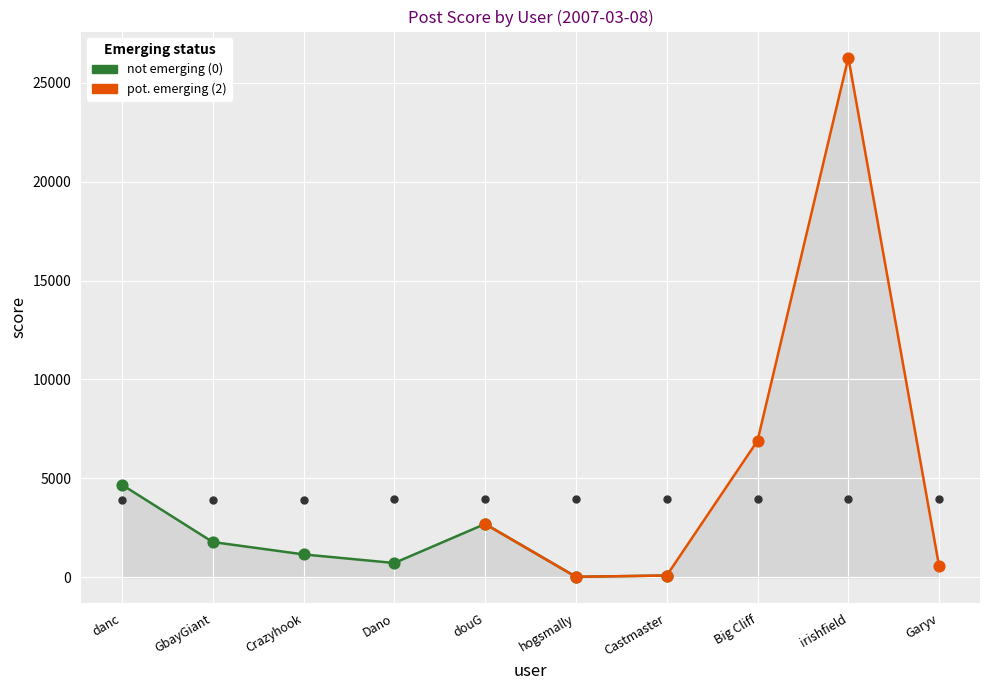

What is the ratio of the value at hogsmally to the value at Crazyhook?

1.0